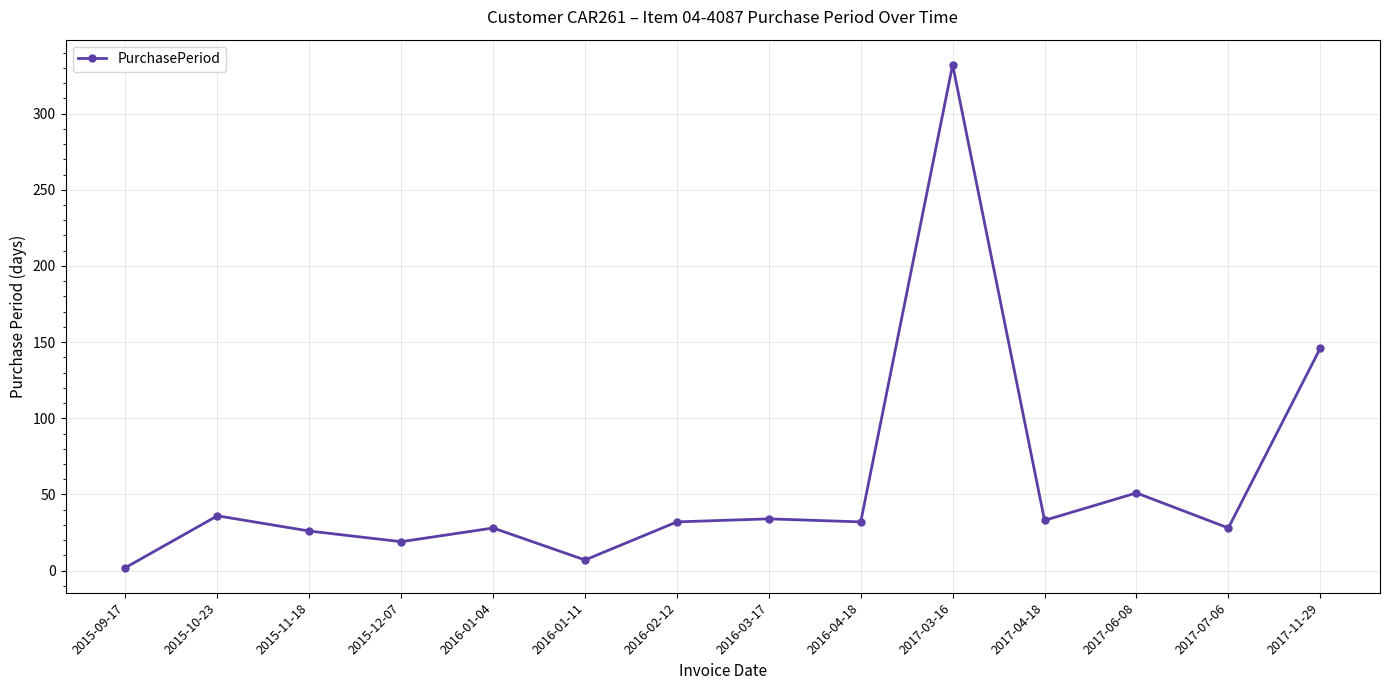

The value at 2016-02-12 is 49. True or false?

False